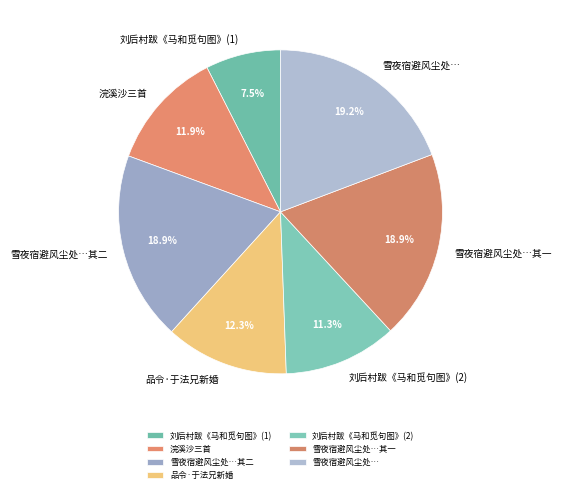

What percentage do 品令·于法兄新婚 and 刘后村跋《马和觅句图》(1) together represent?

19.8%